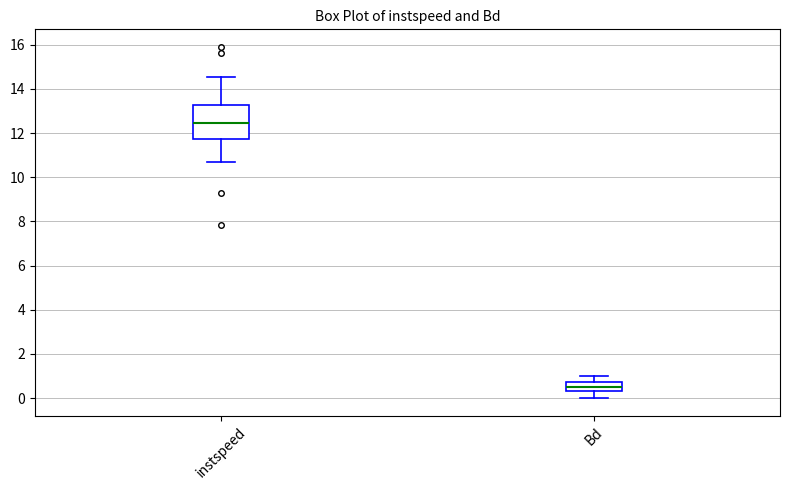

Reading left to right, read every box against the y-axis: the position of its median line, the range the box covers, and the ends of its whiskers. The values are not printed on the chart, so give them approximately, as read against the axis.

instspeed: median 12.4, box 11.8 to 13.2, whiskers 10.6 to 14.6
Bd: median 0.6, box 0.4 to 0.8, whiskers 0.0 to 1.0